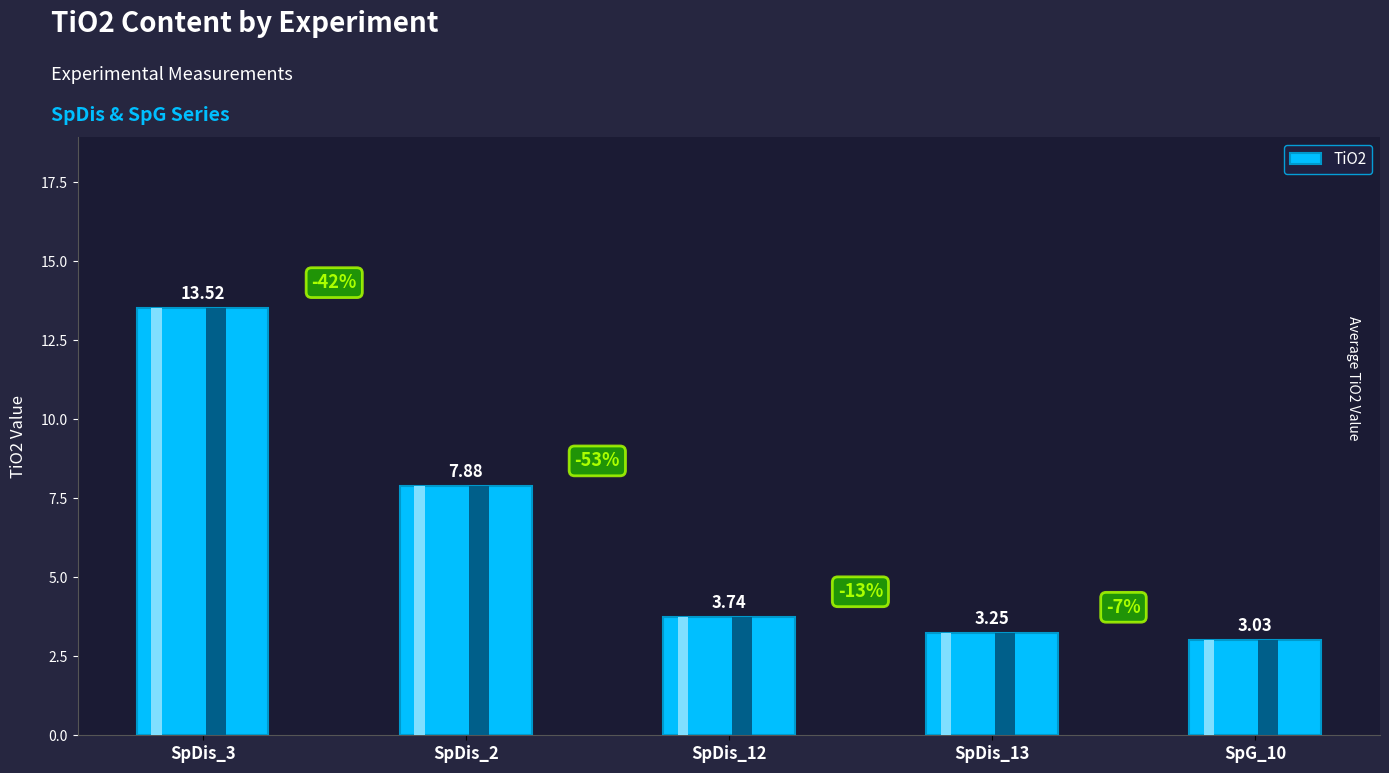

The chart shows a value of 3.2 at SpDis_13. True or false?

True